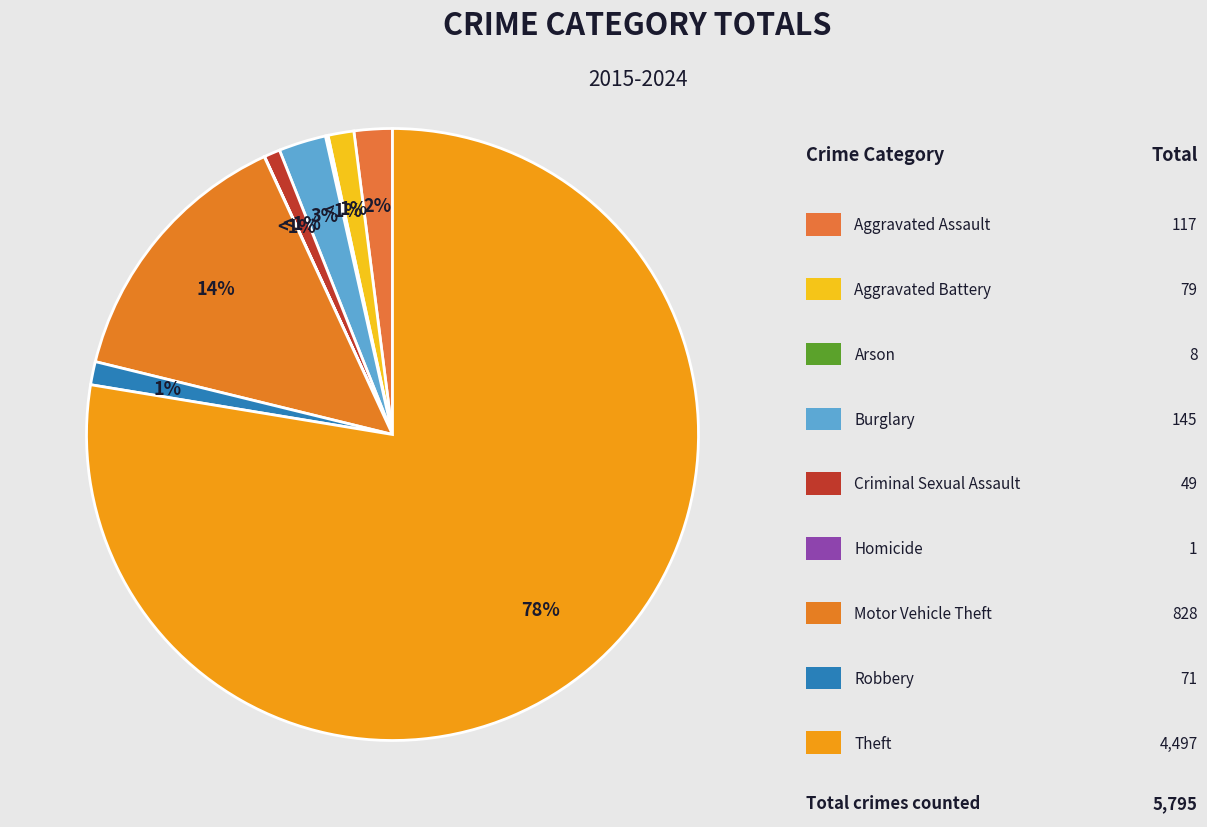

Count the number of slices in the pie.

9